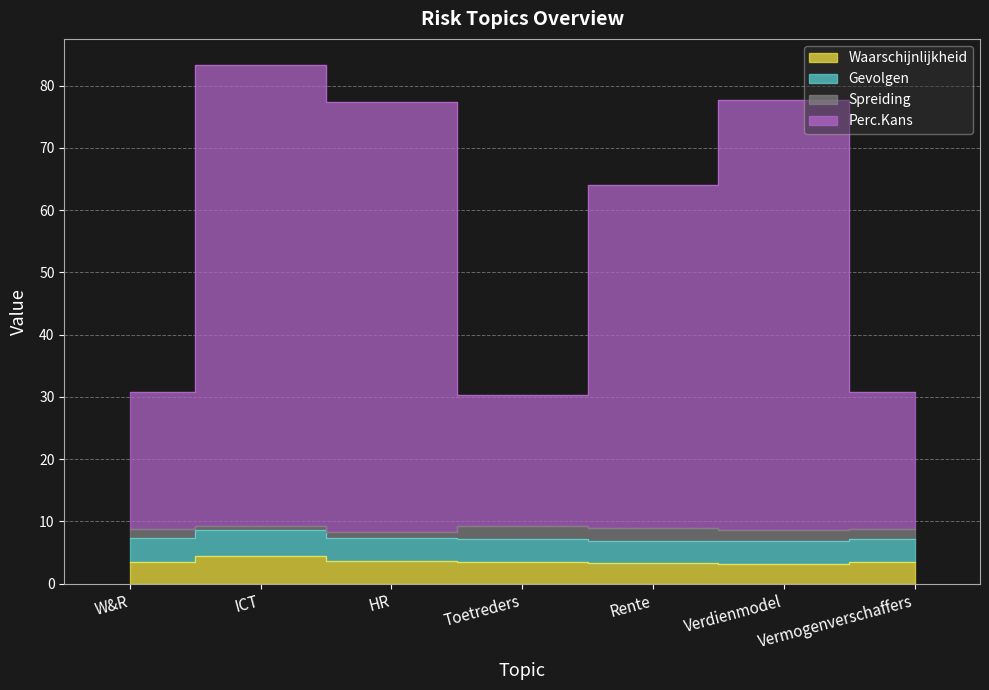

What is the label of the 7th point from the left?

Vermogenverschaffers